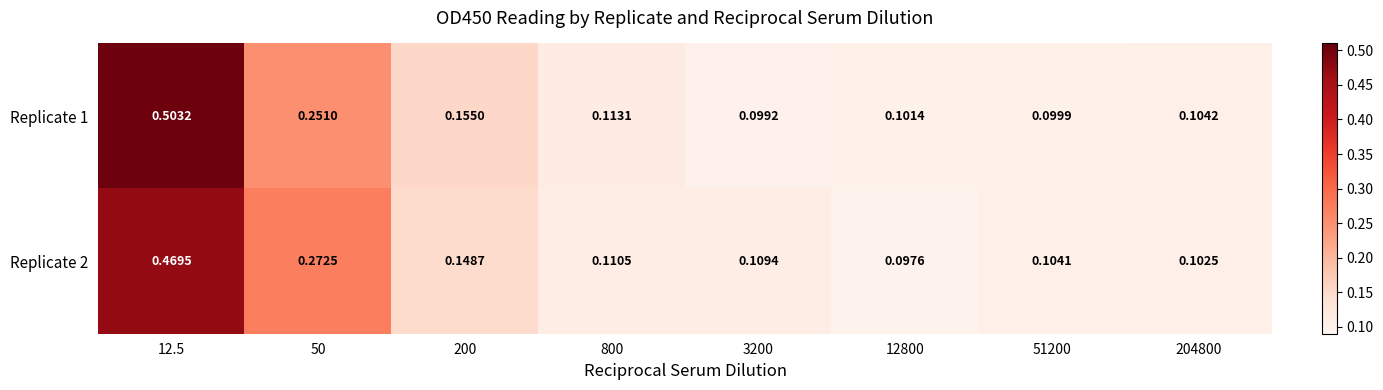

Is the value of Replicate 2 at 800 greater than the value of Replicate 1 at 50?

No